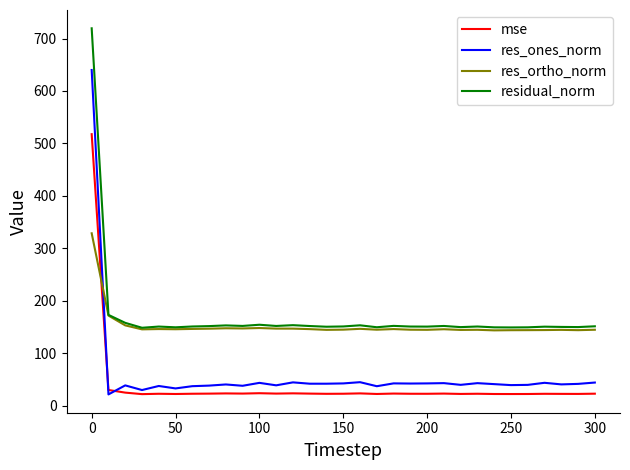

How many distinct data groups are displayed?

4